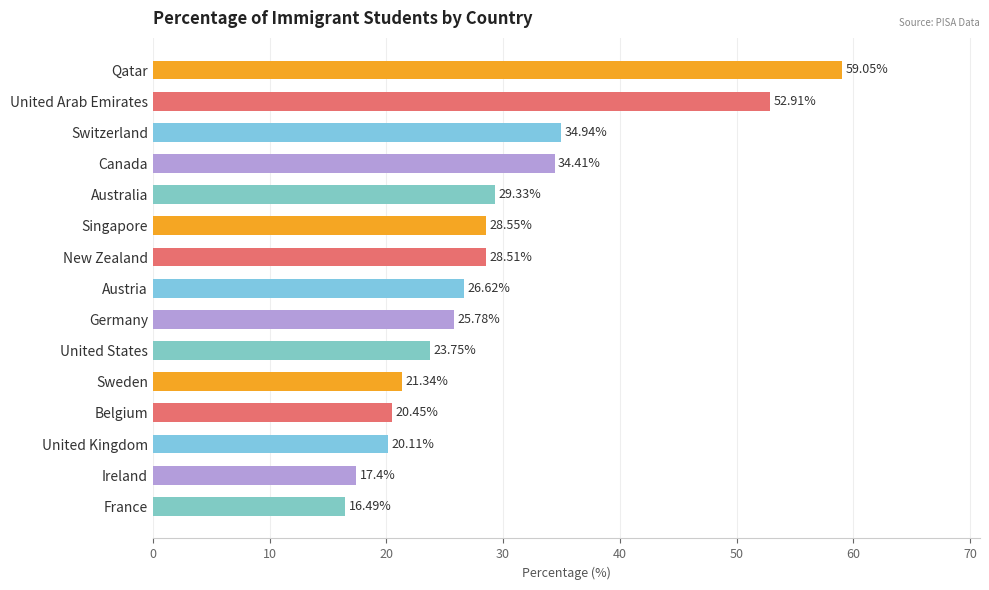

The value at Singapore is 47.0. True or false?

False